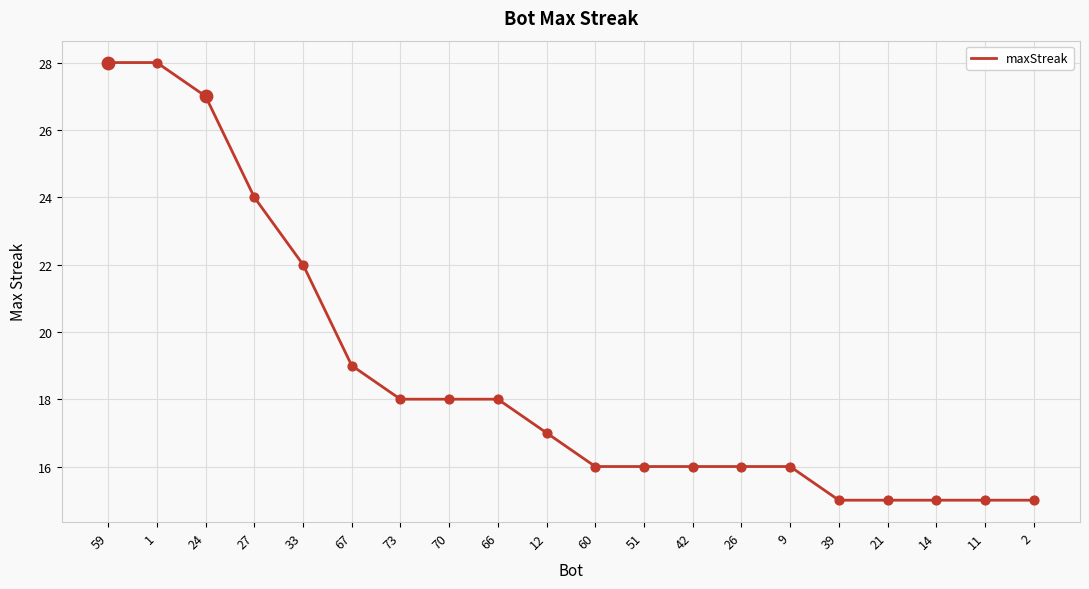

Which has a higher value, 21 or 12?

12